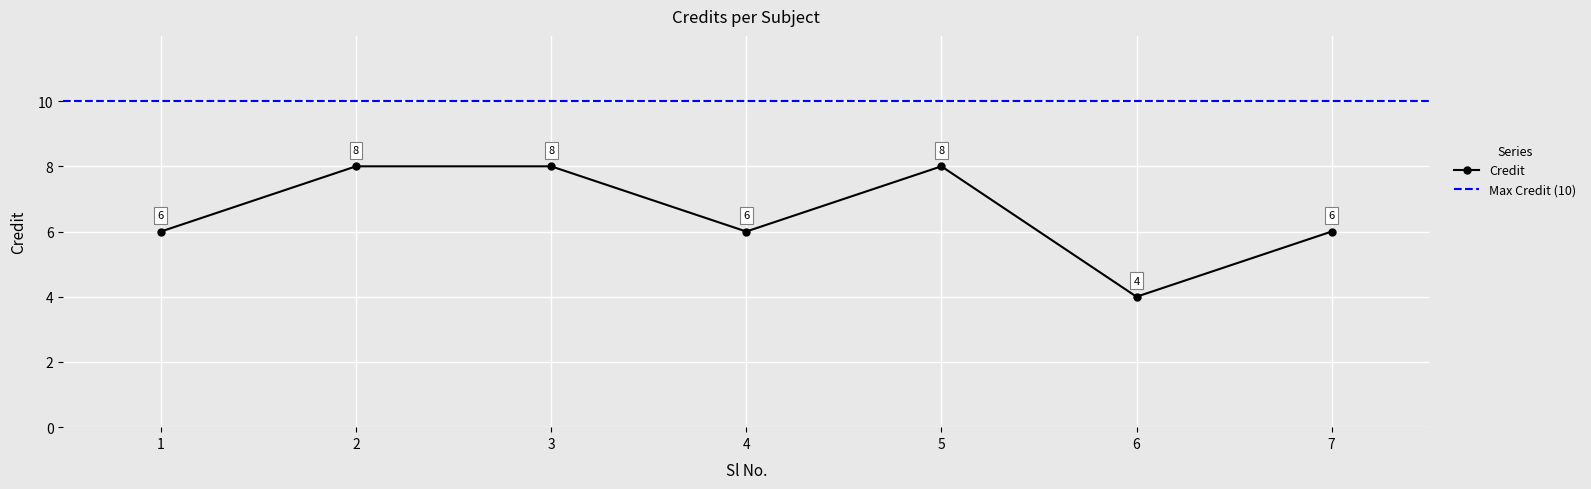

What is the change in value from 4 to 6?

-2